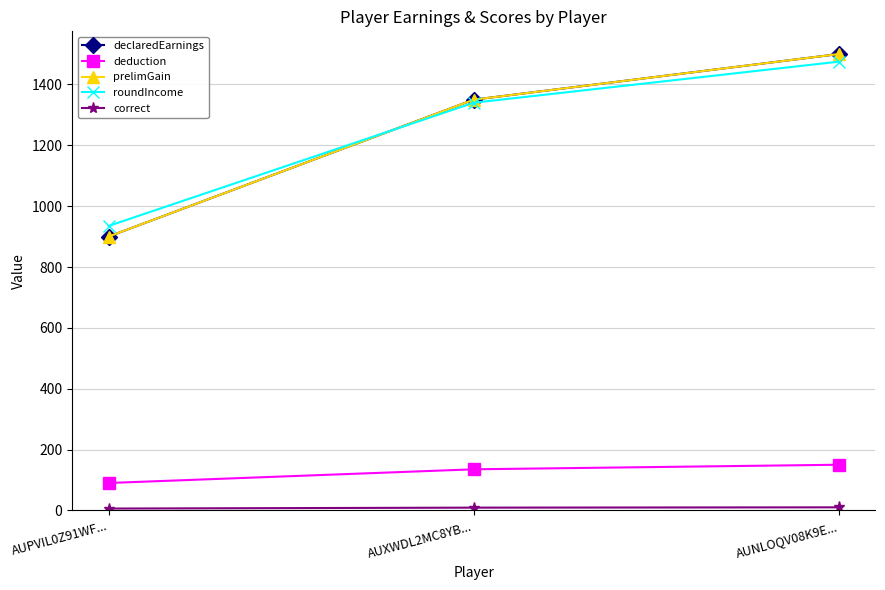

Between AUXWDL2MC8YB... and AUNLOQV08K9E..., which series saw the biggest shift?

declaredEarnings